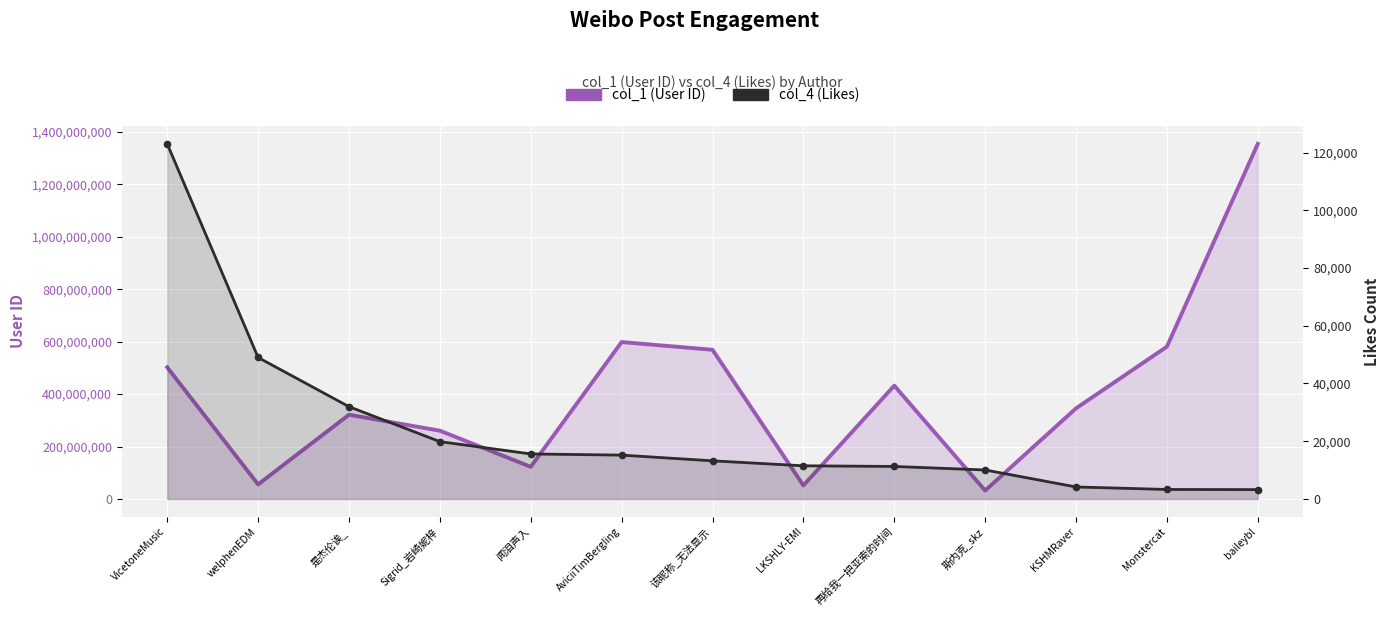

At which category does the chart reach its peak across all series?

baileybl